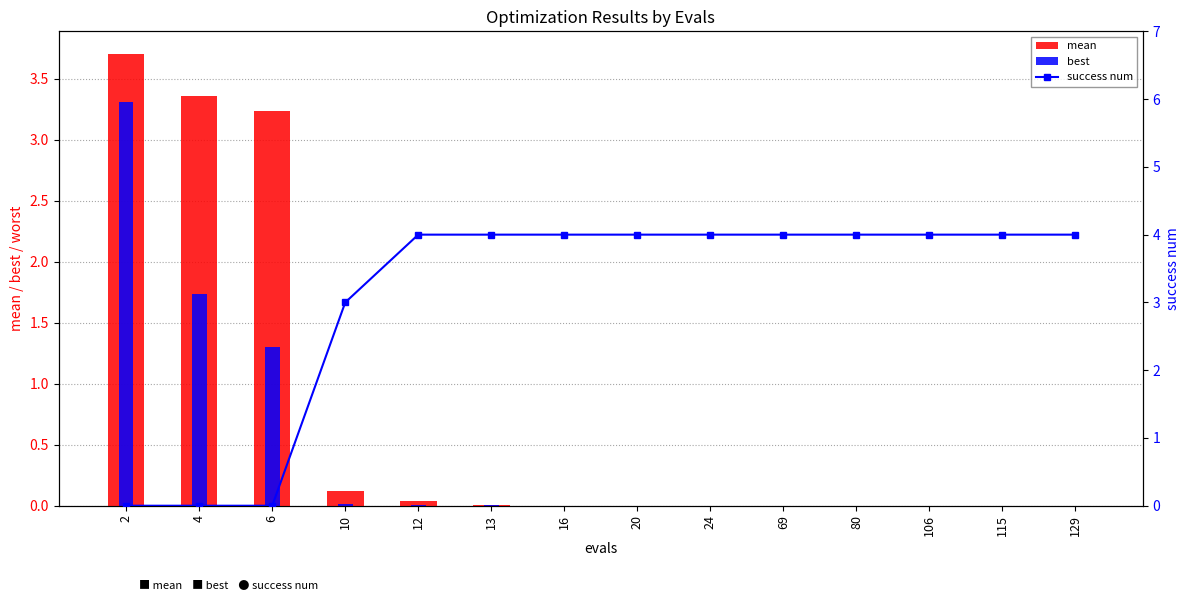

Rank the series at 69 from highest to lowest value.

success num, mean, best